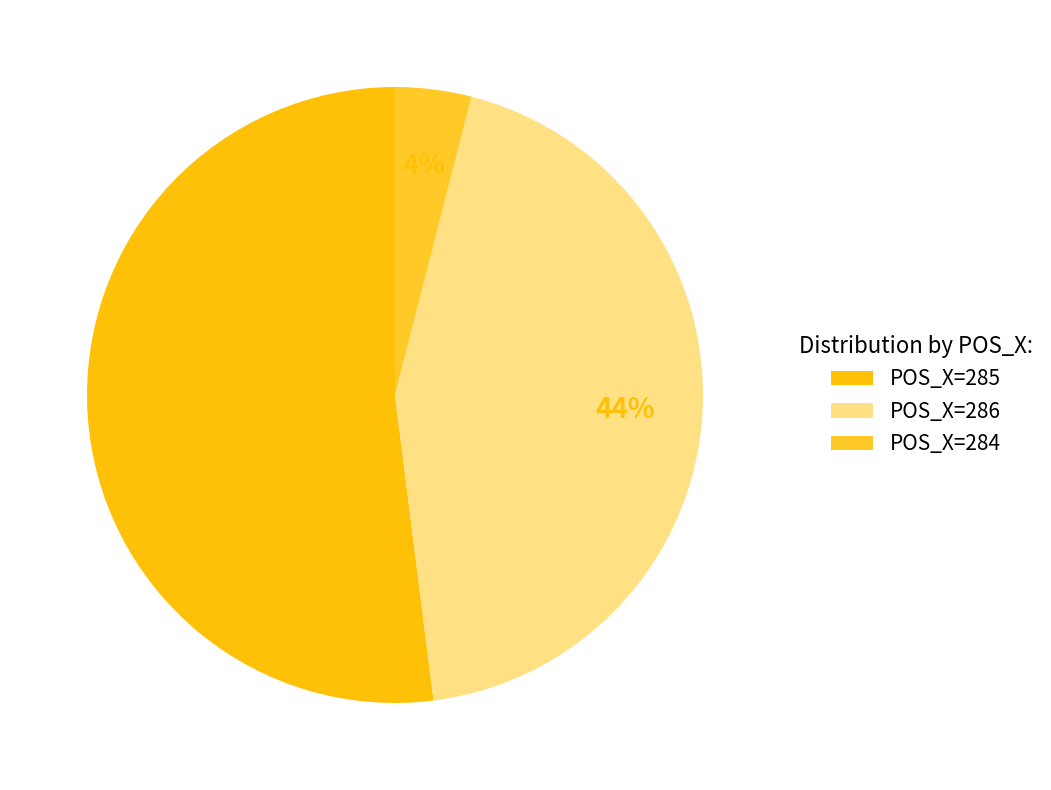

What is the ratio of the value at POS_X=286 to the value at POS_X=285?

0.8